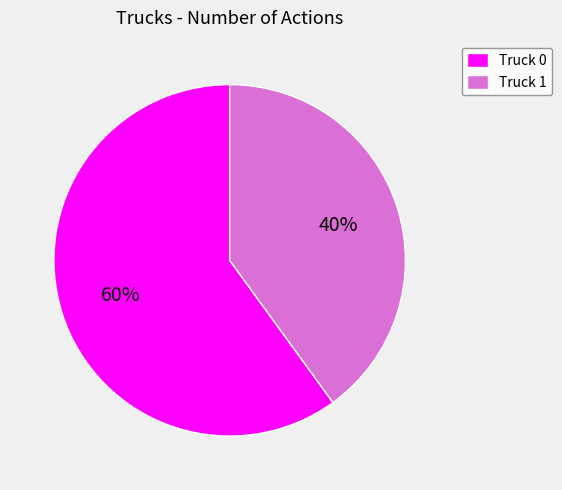

Which slice is the smallest?

Truck 1